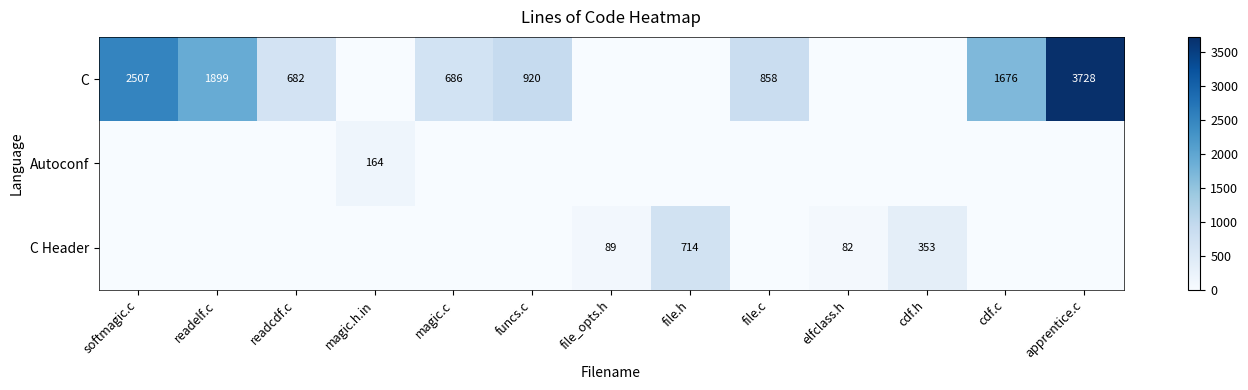

True or false: Autoconf has a value of 258 at magic.h.in.

False